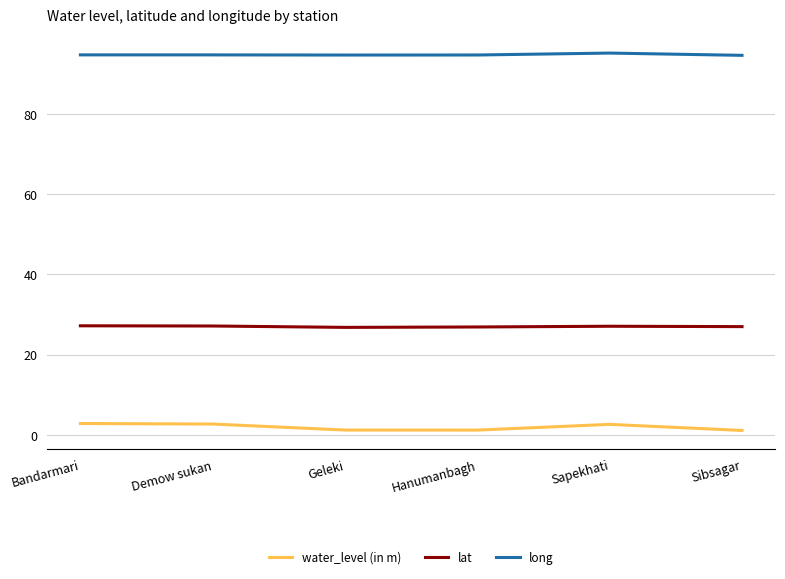

What is the total value across all series at Geleki?

122.7